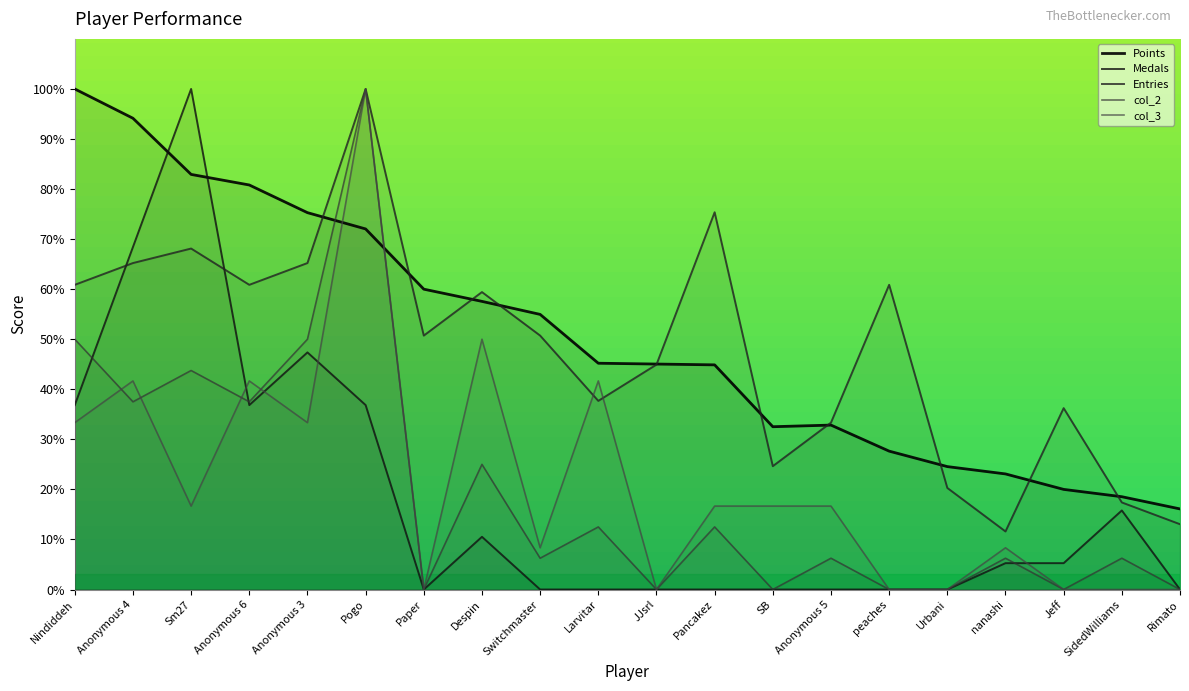

Which category has the lowest value in the Medals series?

Paper